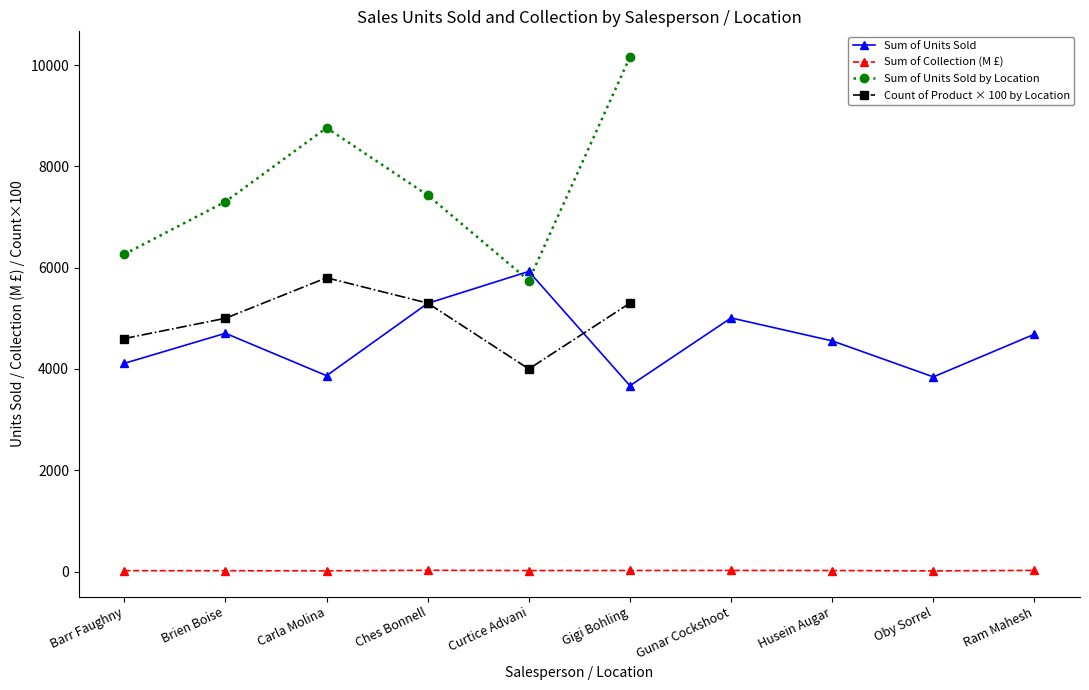

Is the value of Sum of Collection (scaled) at Gunar Cockshoot greater than the value of Sum of Units Sold by Salesperson at Gunar Cockshoot?

No